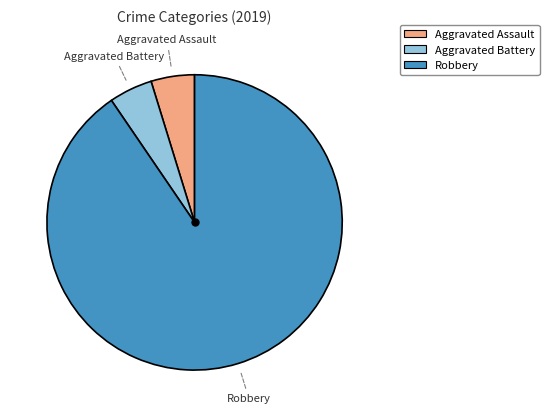

Is there any slice that represents more than half of the pie?

Yes